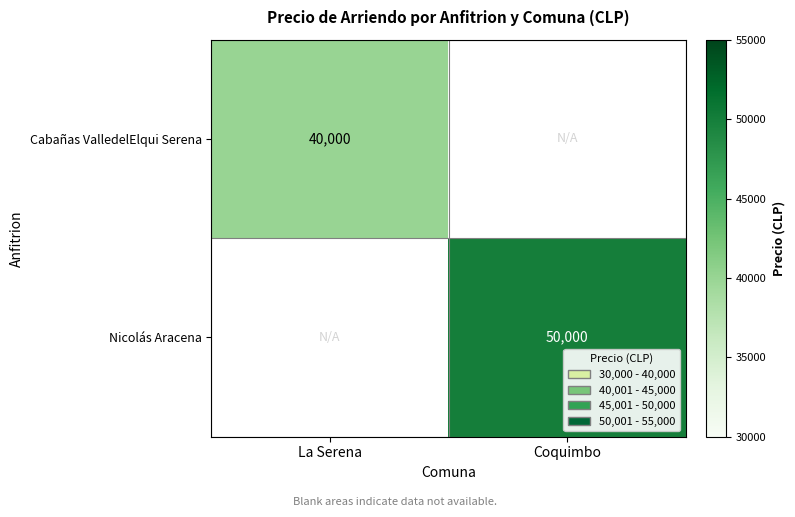

Is it true that Nicolás Aracena equals 17225 at Coquimbo?

False